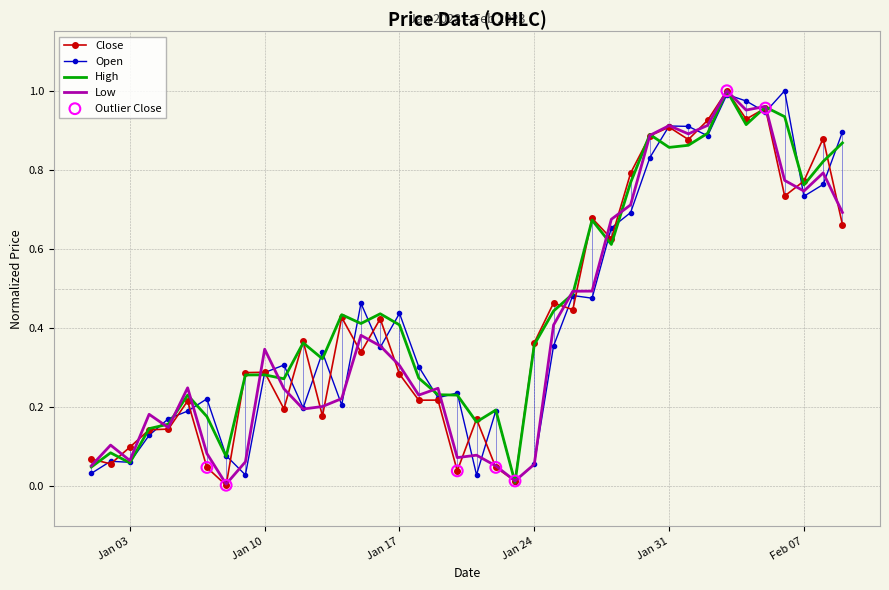

Which series contains the lowest Y value?

Close